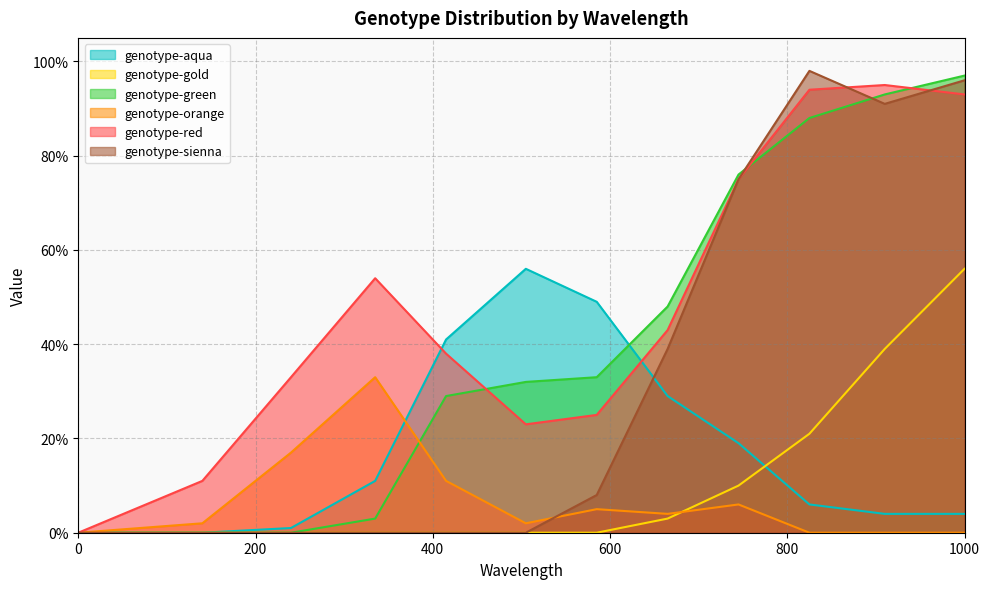

The value of genotype-sienna at 240 is 0.4. True or false?

False